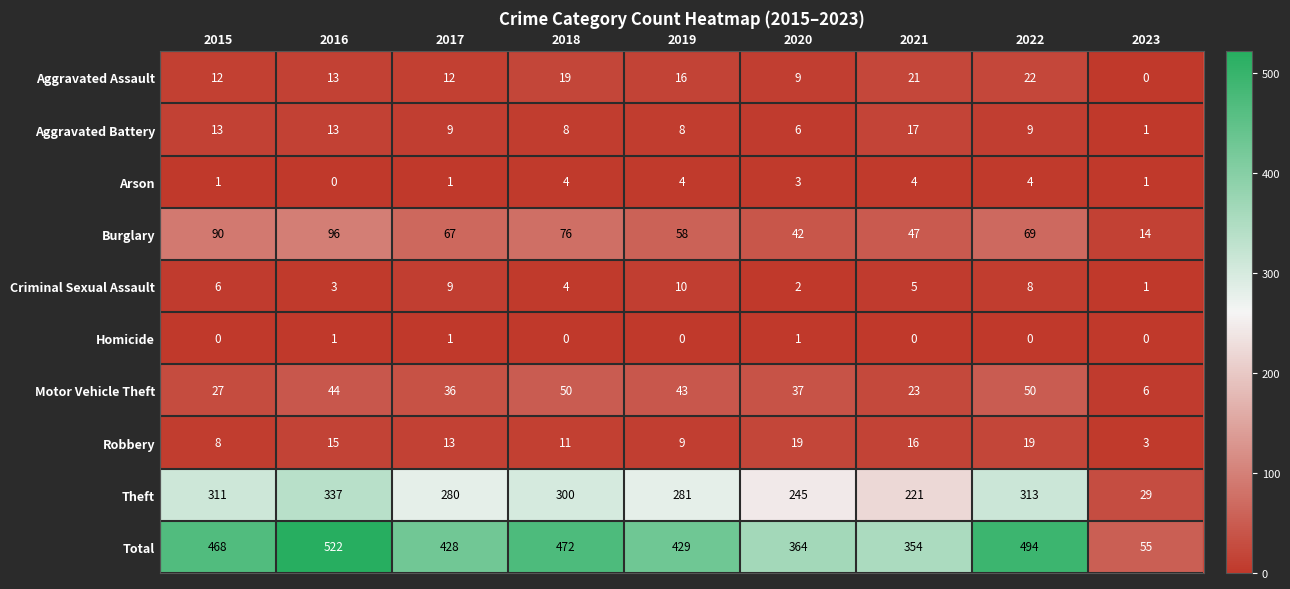

Where does the Burglary series first go above 67?

2015